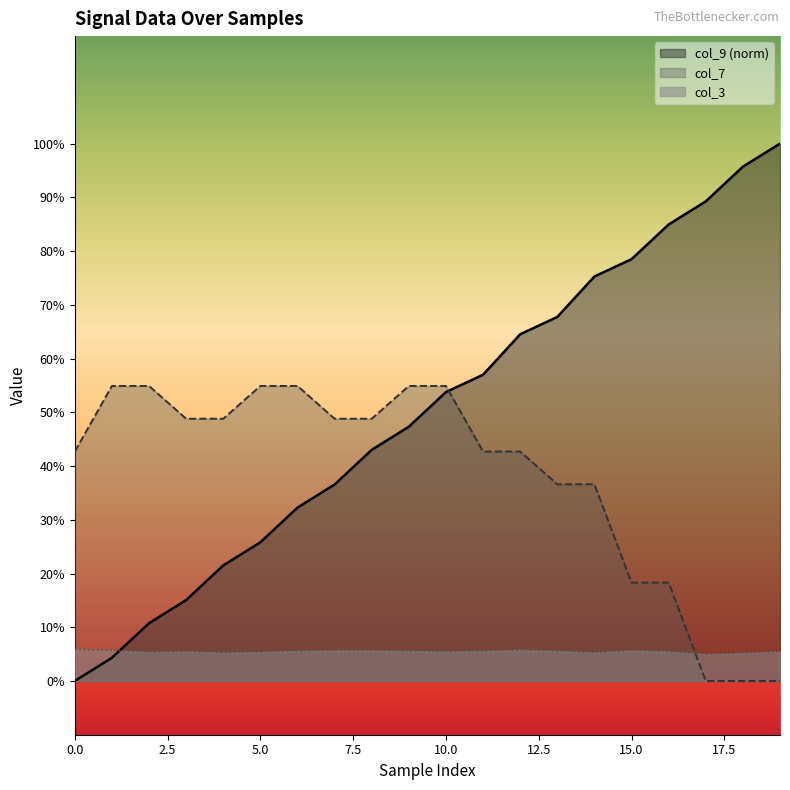

After their last crossing, which series has the higher values: col_3 or col_9?

col_9